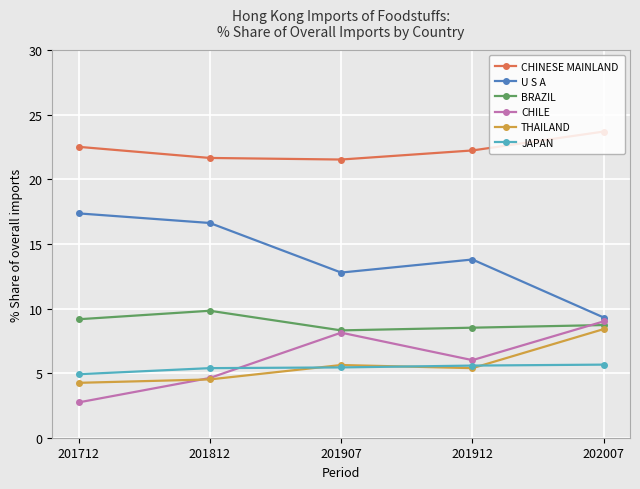

What is the difference between the highest and lowest values at 201912?

16.8